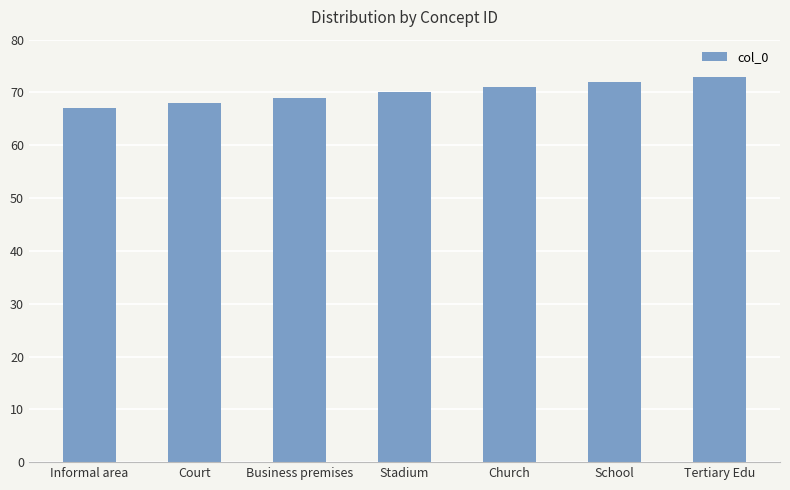

What is the ratio of the value at Tertiary Edu to the value at Court?

1.1